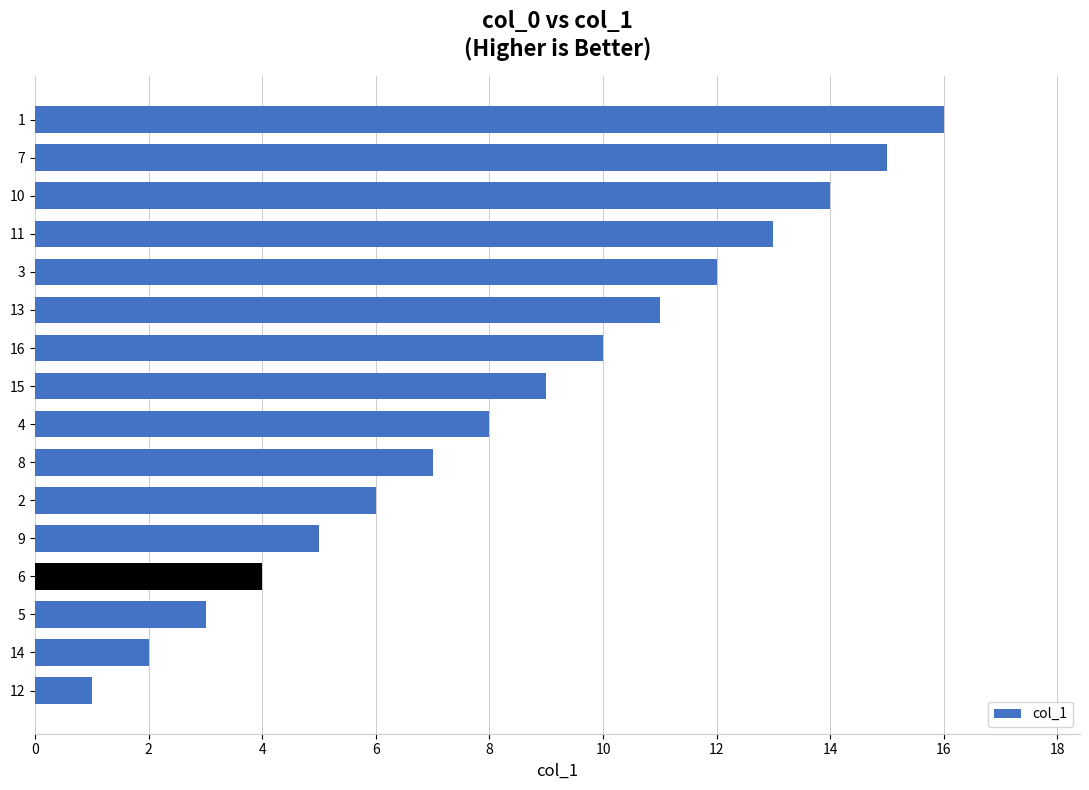

At which category does the chart reach its peak across all series?

1